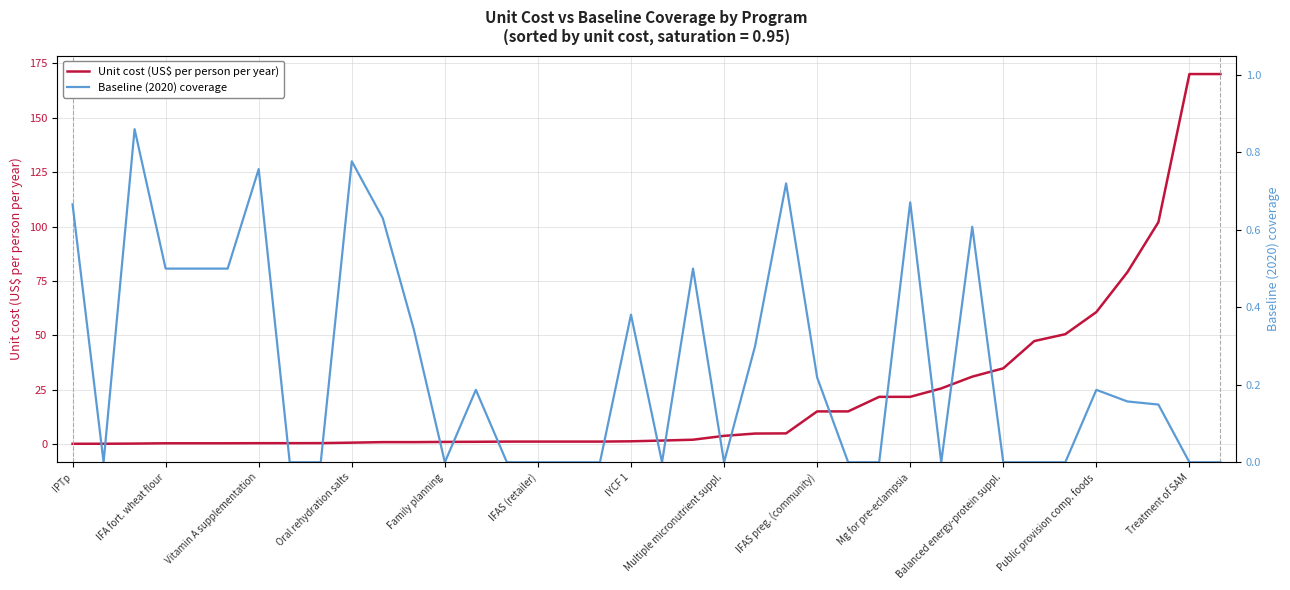

Count the Baseline (2020) coverage values in the range 0 to 1.

38